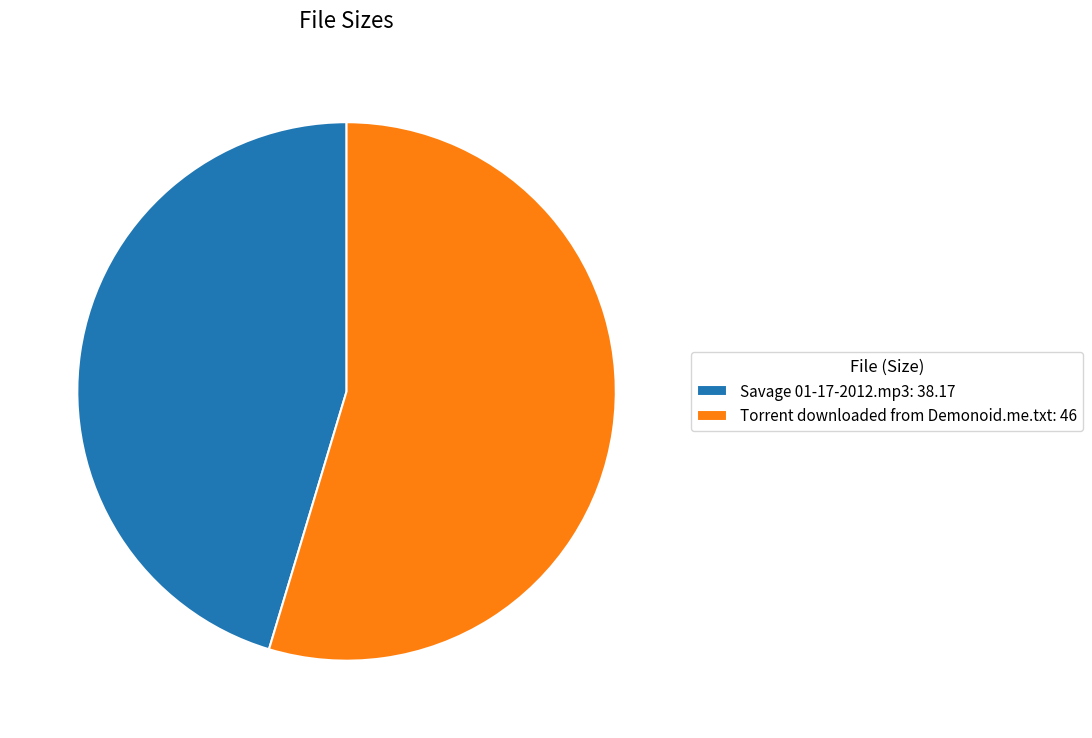

Between Torrent downloaded from Demonoid.me.txt: 46 and Savage 01-17-2012.mp3: 38.17, which is larger?

Torrent downloaded from Demonoid.me.txt: 46